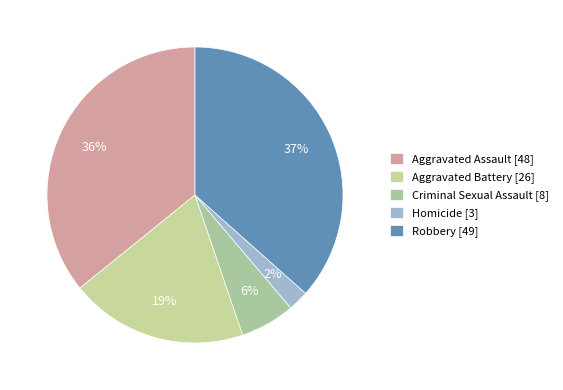

What percentage is the Criminal Sexual Assault slice, to the nearest percent?

6%